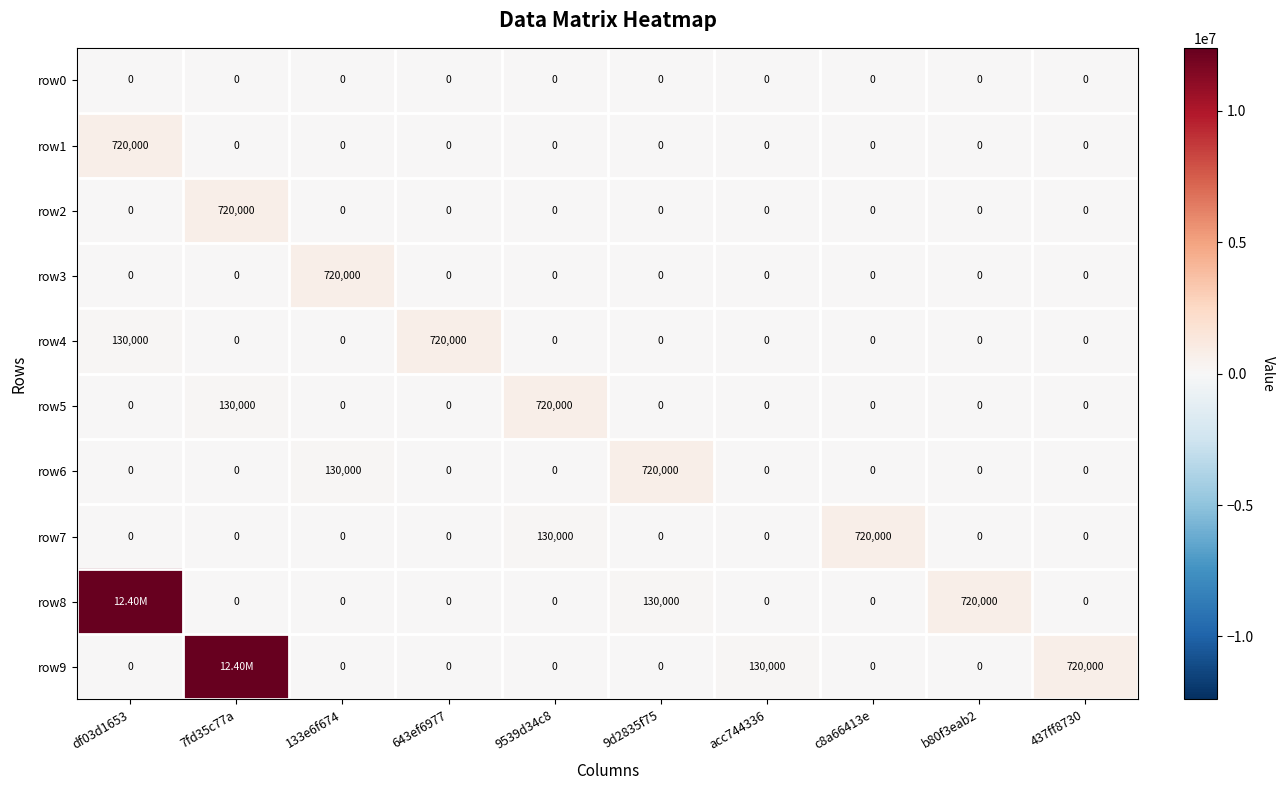

What is the total value across all series at acc744336?

130000